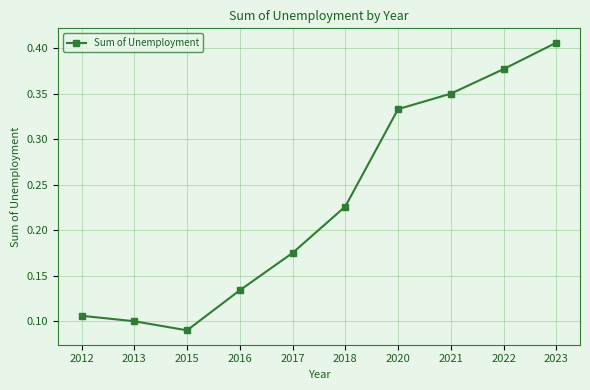

True or false: there are more than 2 points higher than both neighbors.

False